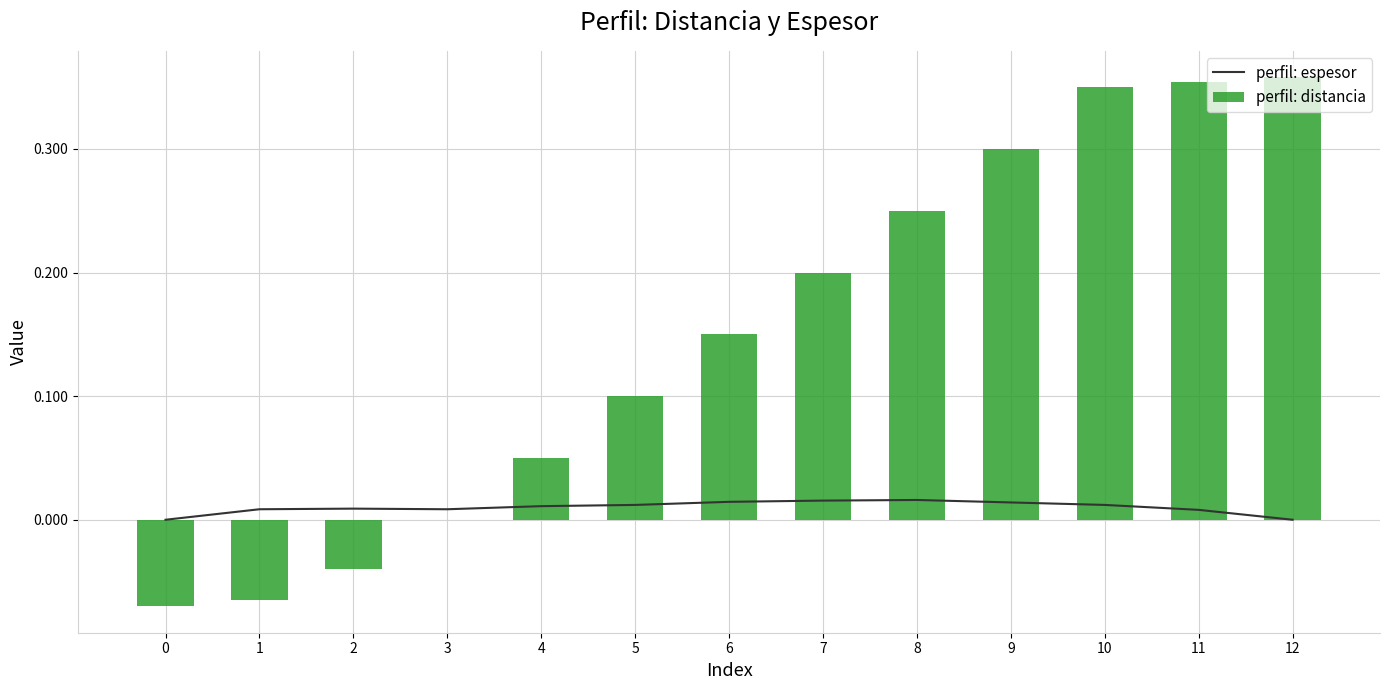

Is it true that perfil: distancia equals 0.2 at 10?

False